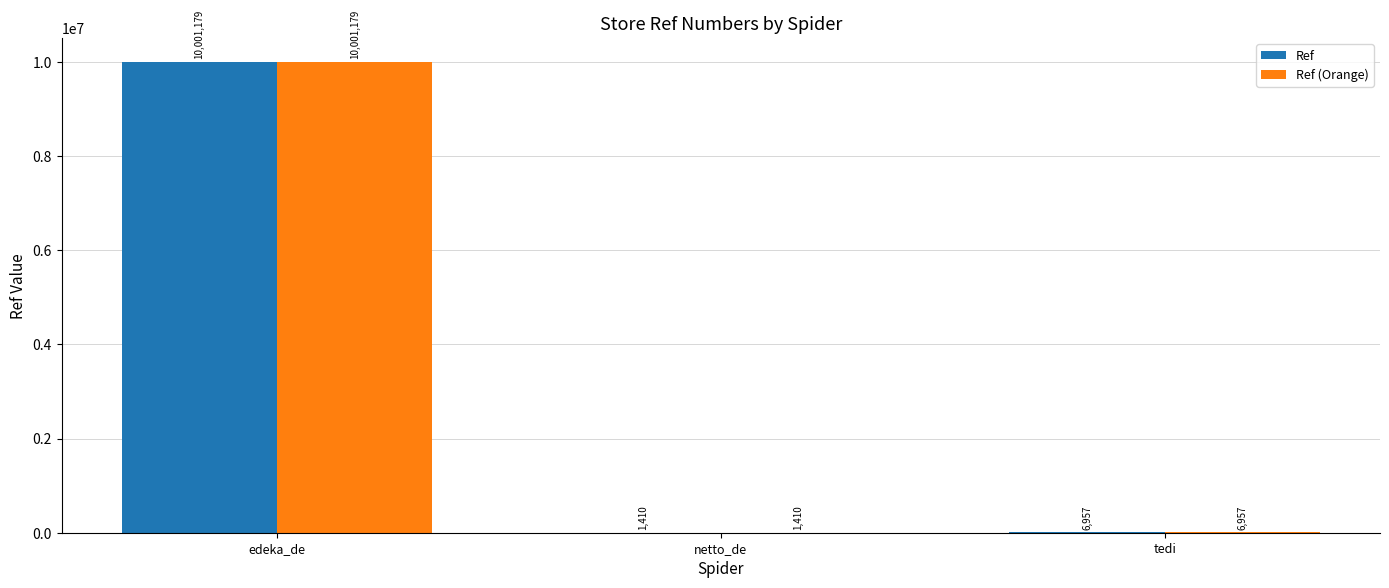

What is the maximum value for Ref (Orange)?

10001179